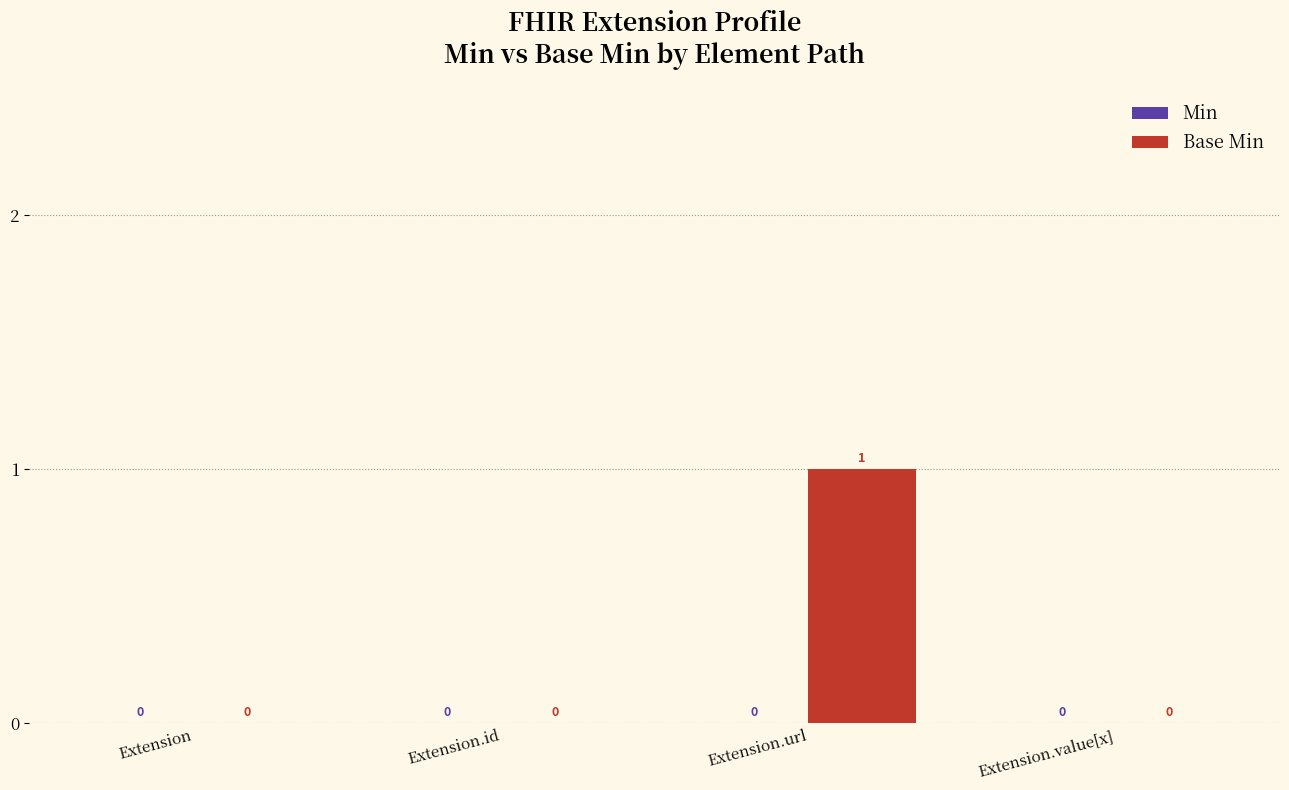

How many values are between 0 and 1?

4